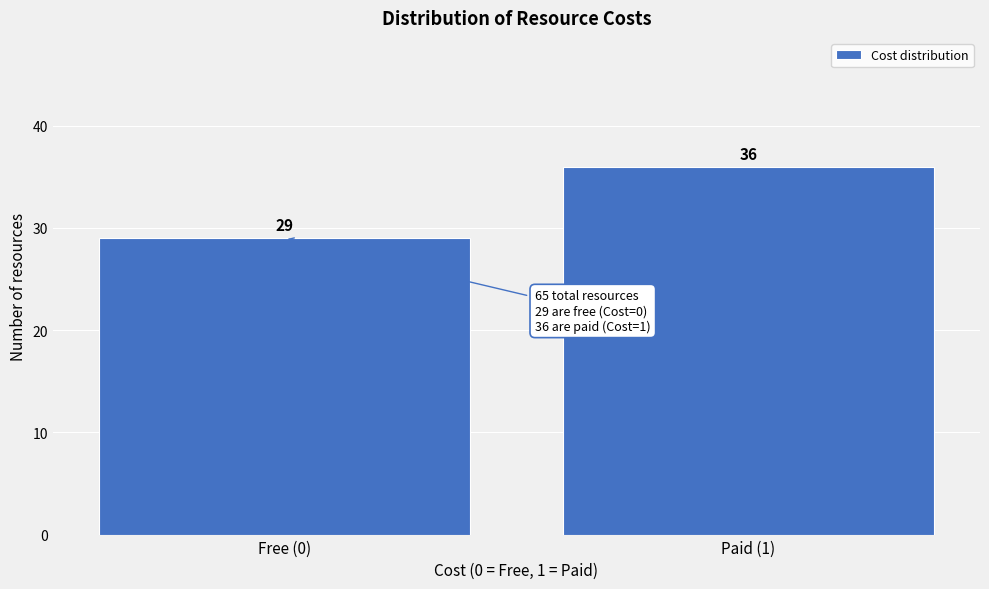

Reading left to right, extract all data points from this chart.

Free (0)=29	Paid (1)=36